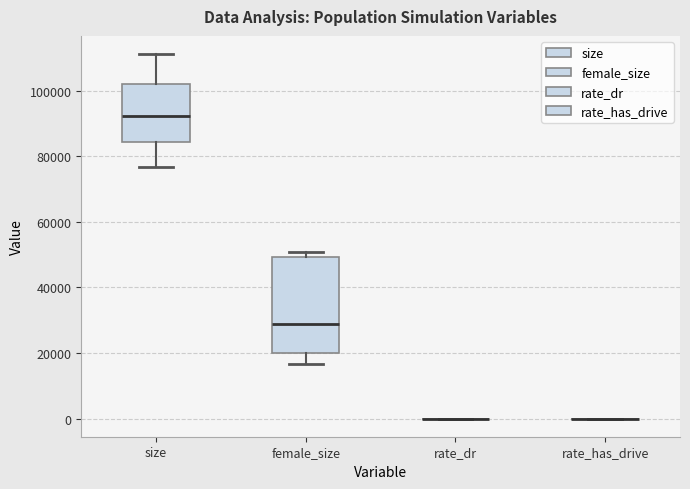

Reading left to right, transcribe this box plot: for each box, give where its median line is, the range the box spans, and where its two whiskers end, as read against the y-axis. The values are not printed on the chart, so give them approximately, as read against the axis.

size: median 92000, box 84000 to 102000, whiskers 76000 to 112000
female_size: median 28000, box 20000 to 50000, whiskers 16000 to 50000 (just above the box's upper edge)
rate_dr: box collapsed to a line at 0, whiskers 0 to 0
rate_has_drive: box collapsed to a line at 0, whiskers 0 to 0